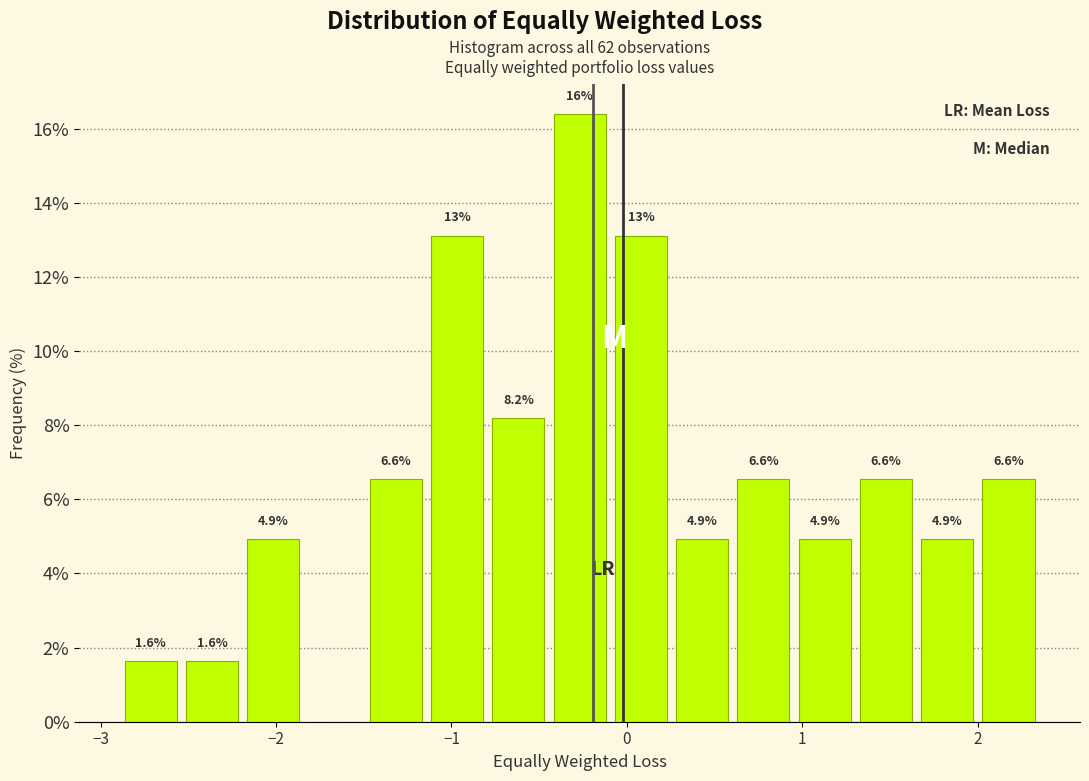

Read against the x-axis, roughly where is the centre of the tallest bar?

-0.3